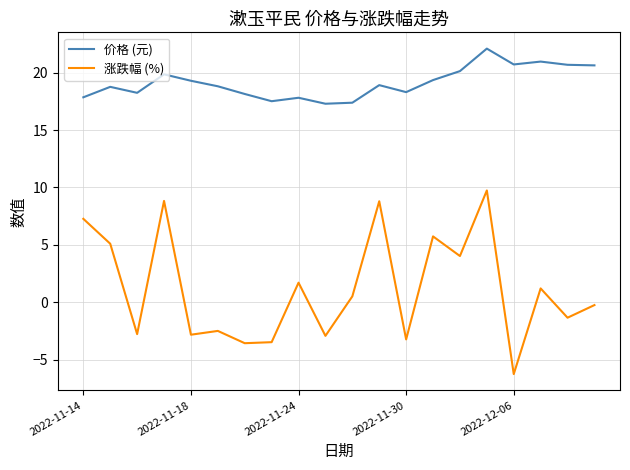

What is the maximum value for 涨跌幅 (%)?

9.7